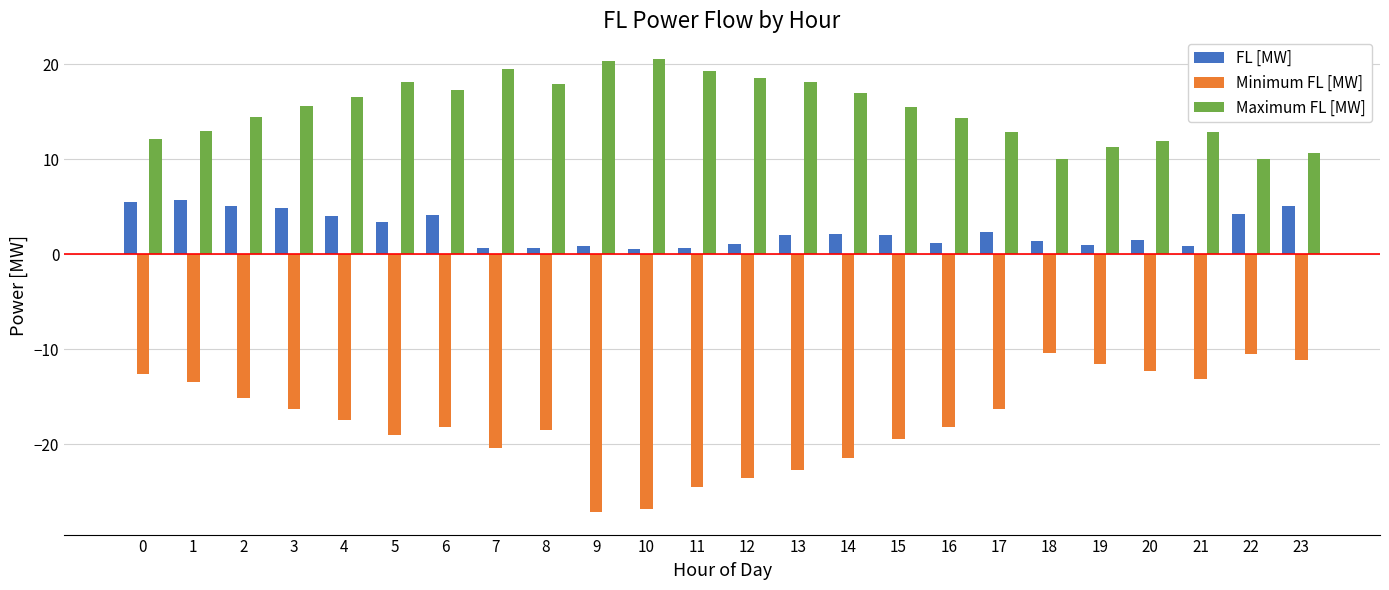

How many groups of bars are there?

24